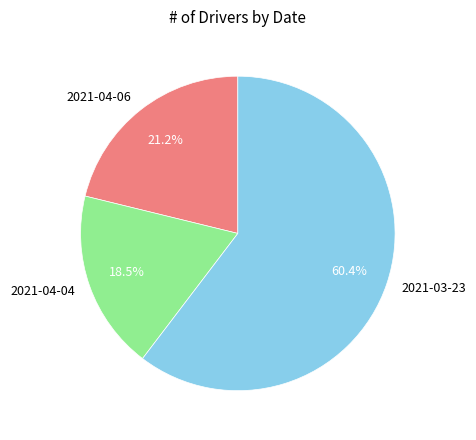

What is the smallest slice in the pie chart?

2021-04-04